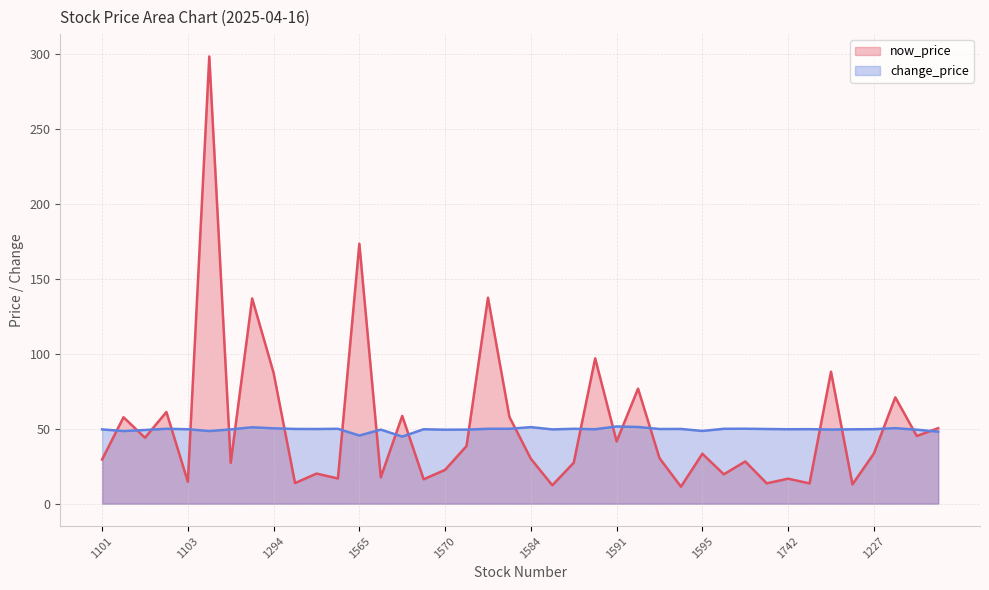

Between 1569 and 1742, which is larger?

1569